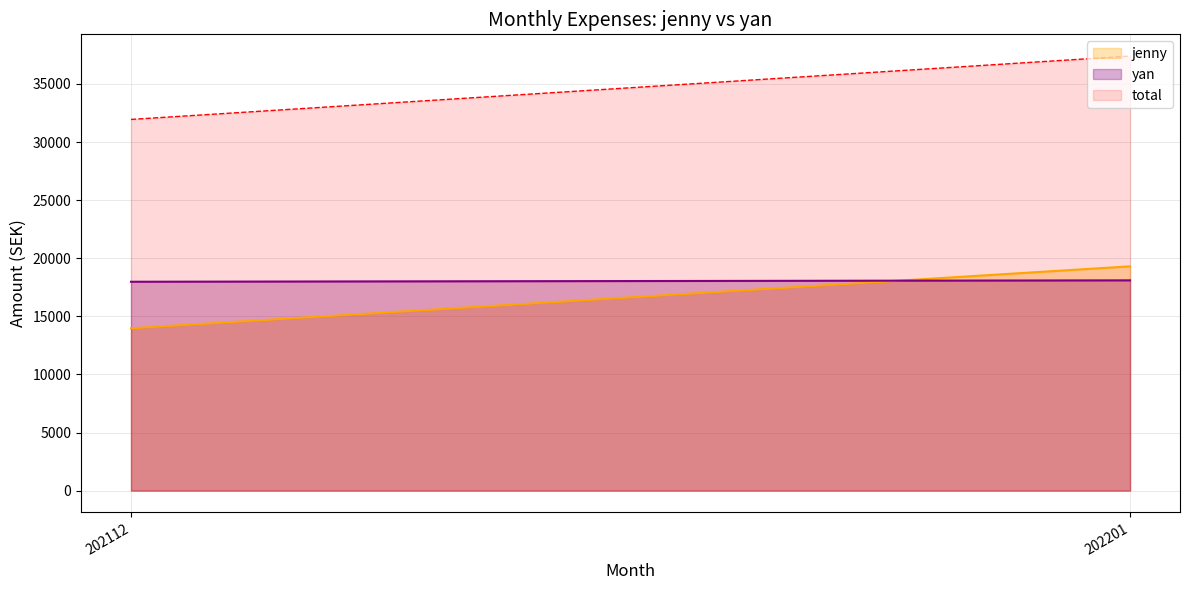

Which series has the largest range (max minus min)?

total